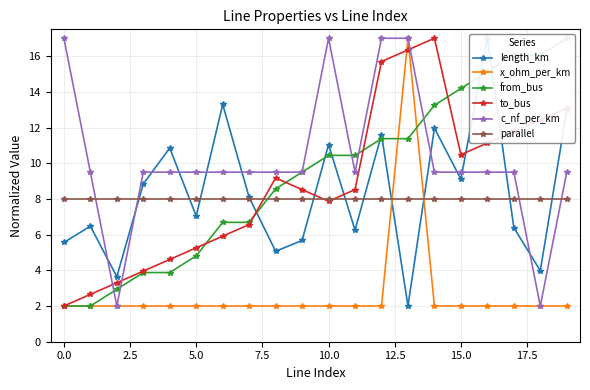

How many interior local valleys does the to_bus series have?

2